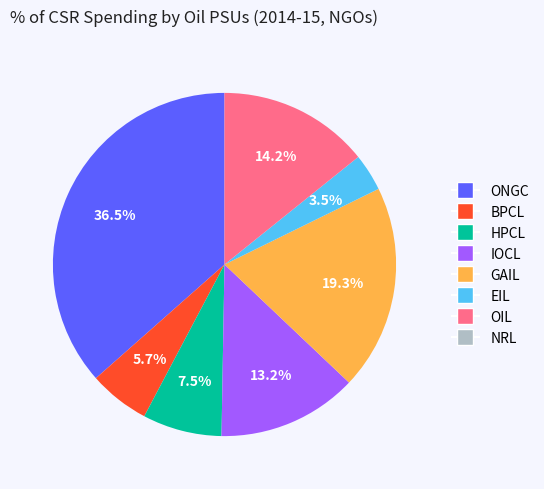

Which slice is the largest?

ONGC